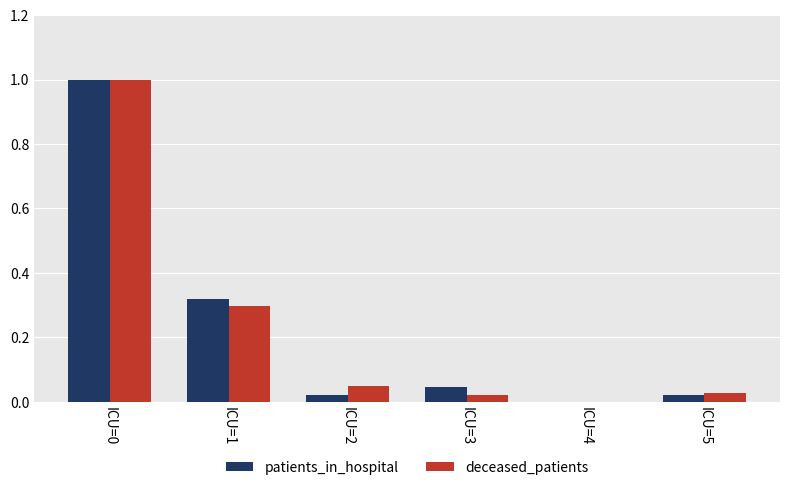

What is the maximum value shown in the chart?

1.0